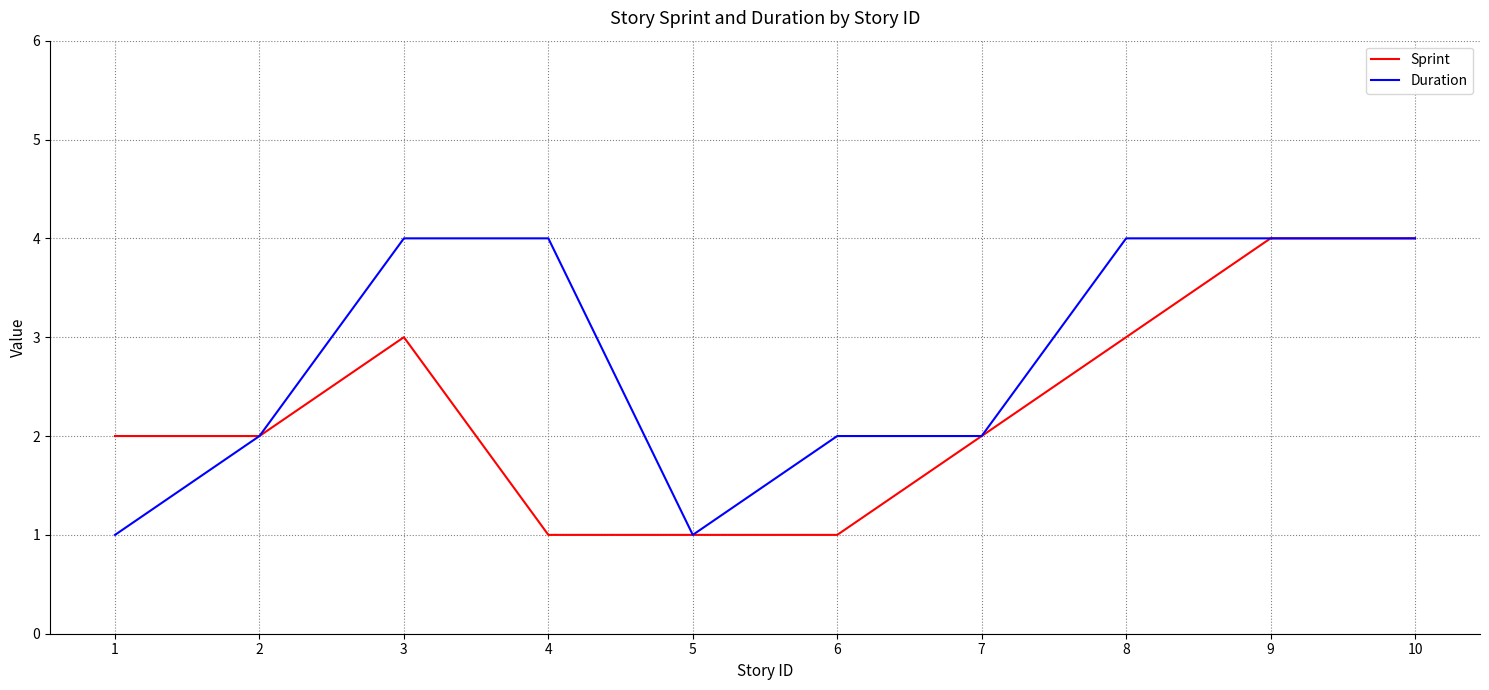

List the series in order of their overall mean, lowest first.

Sprint, Duration